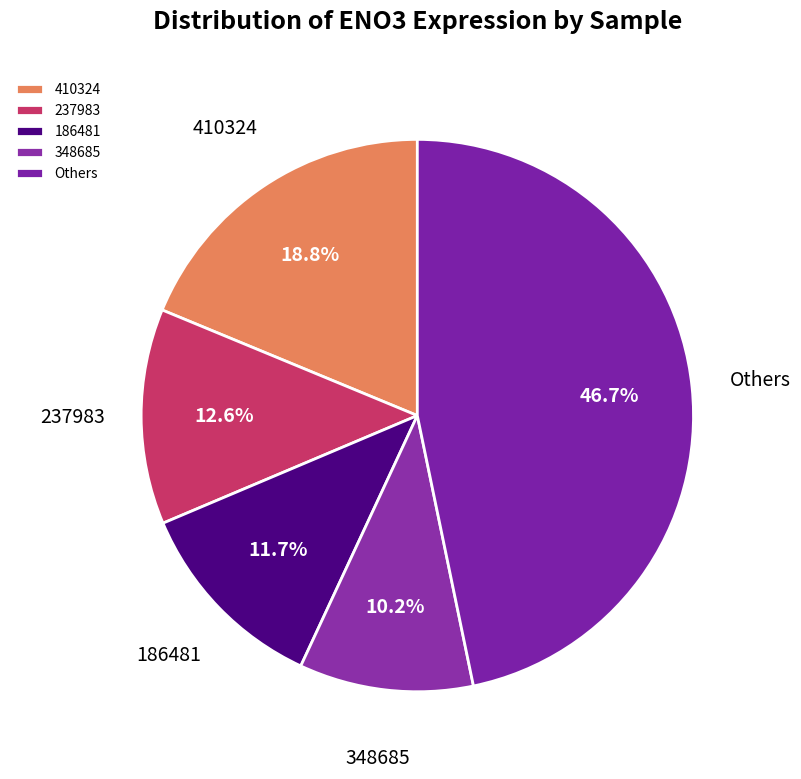

Count the number of slices in the pie.

5